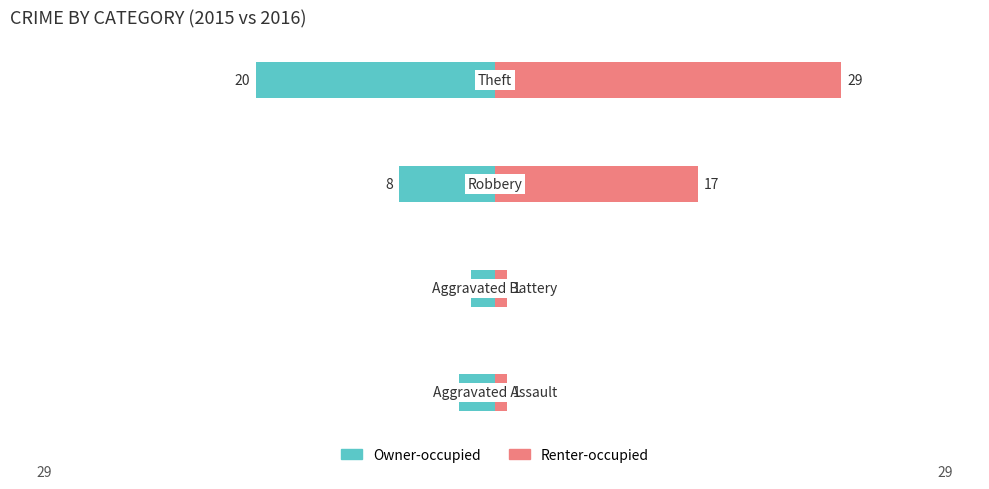

Count the number of data series in this chart.

2